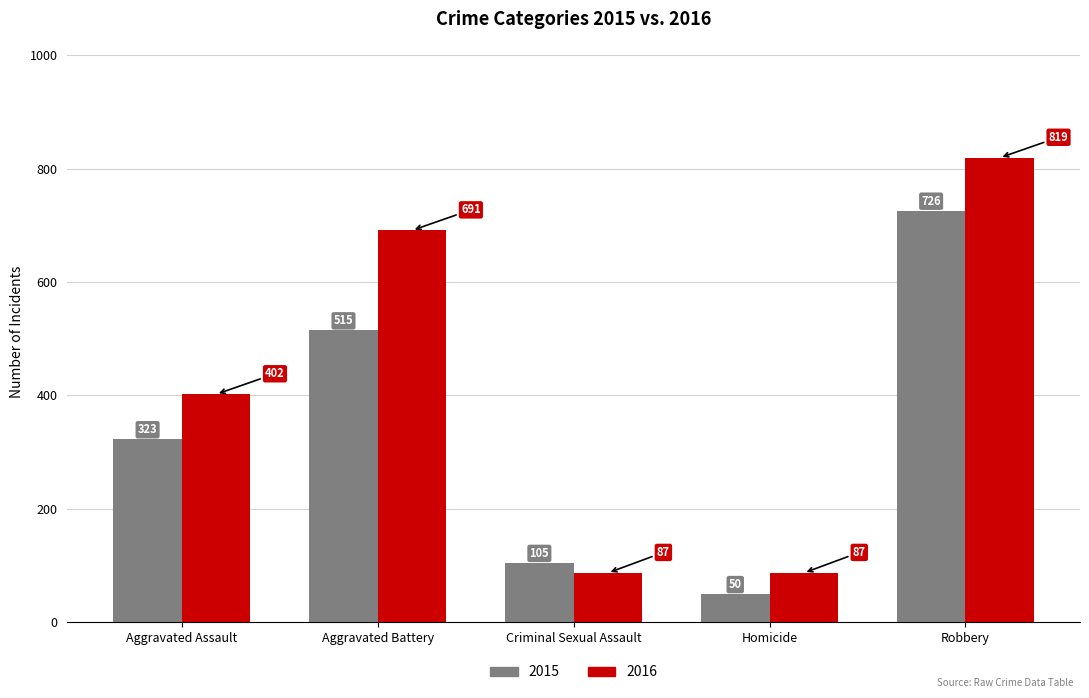

What position from the right is Aggravated Battery?

4